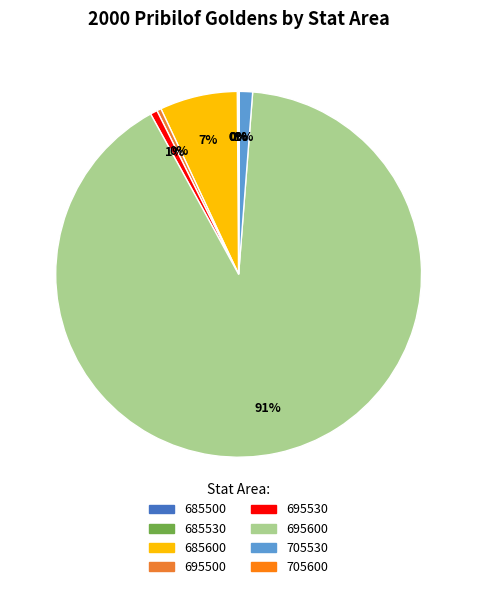

What is the total percentage of 705530 and 695500?

1.6%